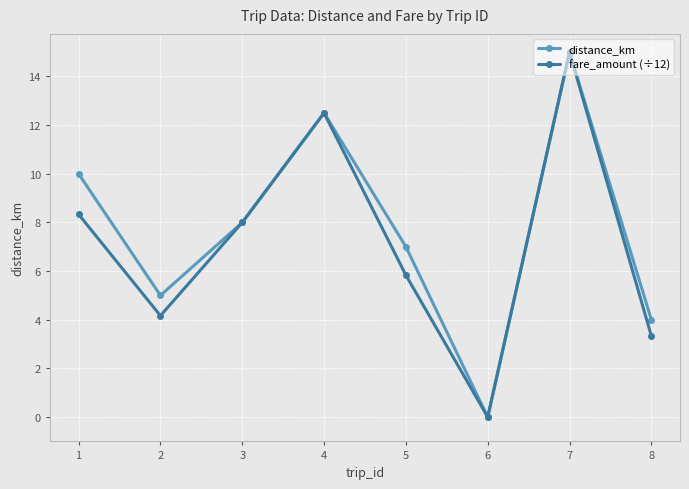

What is the approximate value of fare_amount (÷12) at 2?

4.2